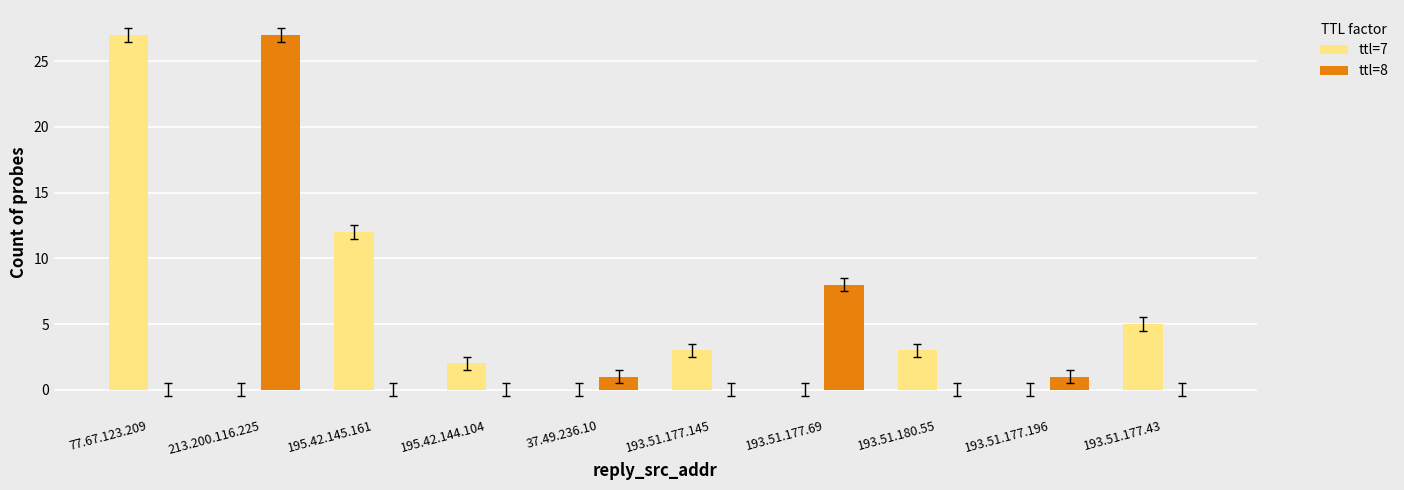

Between 213.200.116.225 and 193.51.177.196, which series saw the biggest shift?

ttl=8